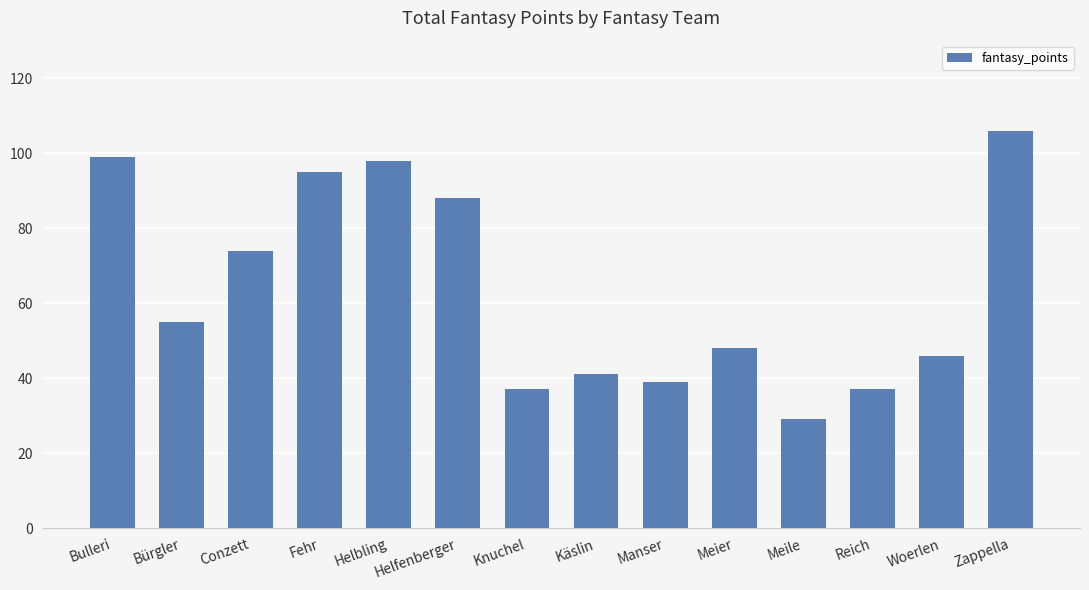

What is the sum of all values?

892